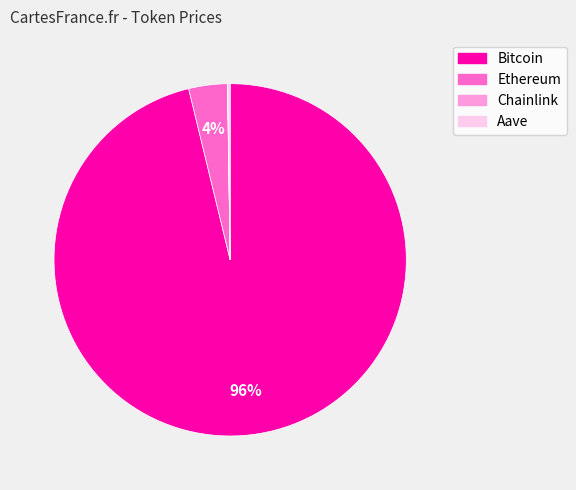

Between Ethereum and Bitcoin, which is larger?

Bitcoin